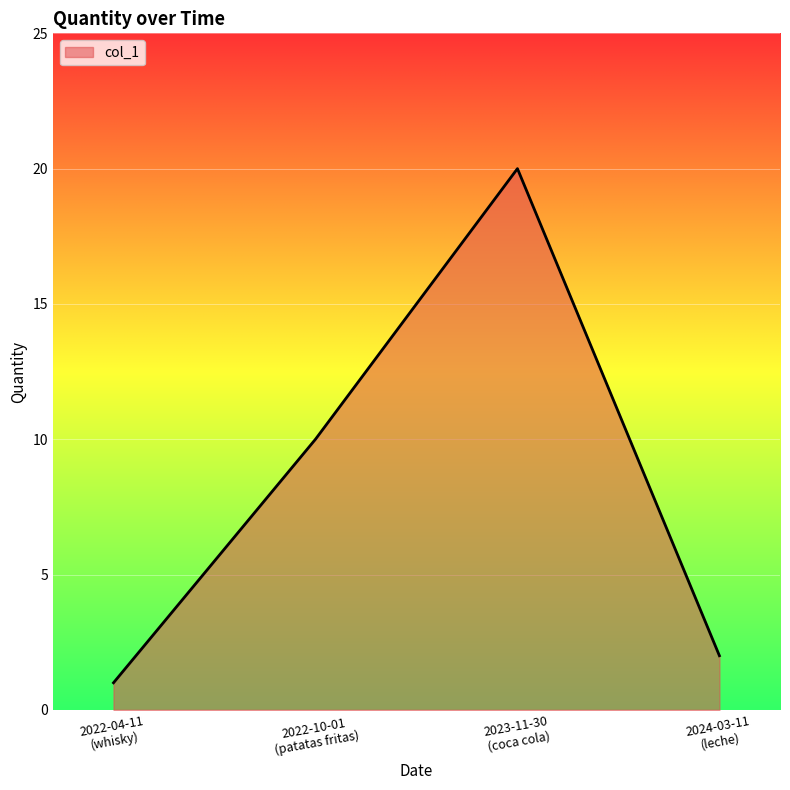

Reading right to left, transcribe all the data shown in this chart.

2	20	10	1